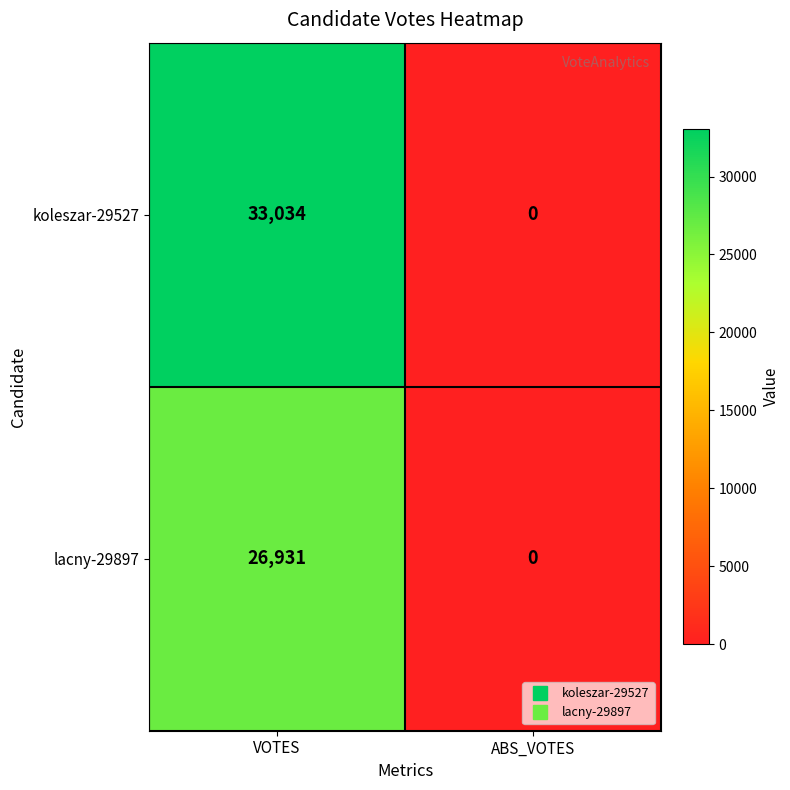

What value does the lacny-29897 series have at VOTES, to the nearest 50?

26950